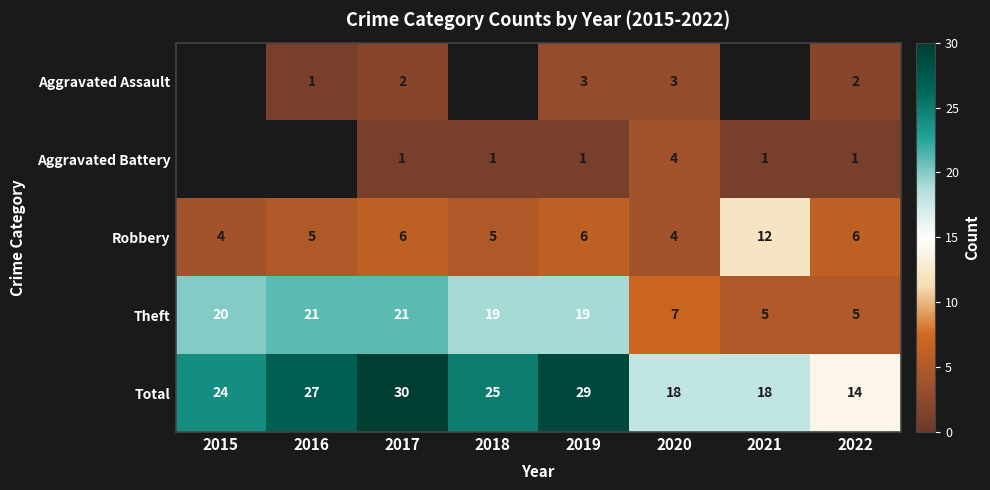

What is the difference between the highest and lowest values at 2020?

15